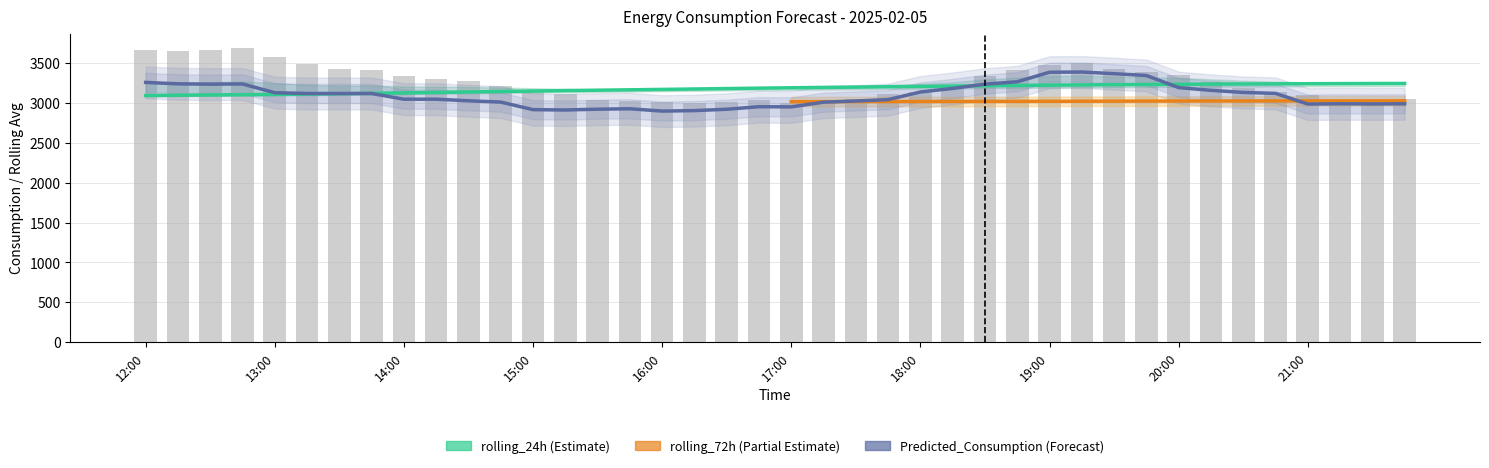

Is the value of rolling_24h at 16:45 greater than the value of Predicted_Consumption at 18:15?

Yes